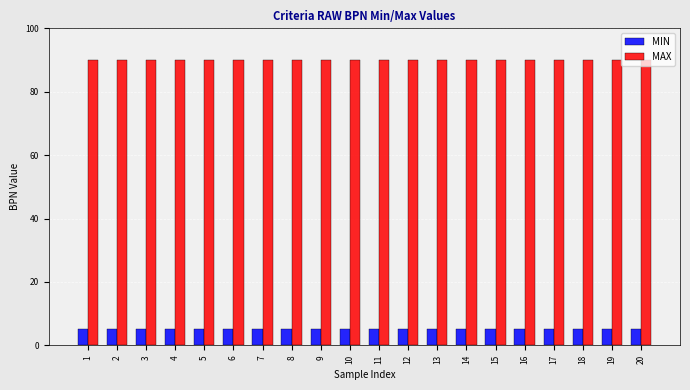

Reading left to right, list all the values displayed in this chart.

MIN: 1=5	2=5	3=5	4=5	5=5	6=5	7=5	8=5	9=5	10=5	11=5	12=5	13=5	14=5	15=5	16=5	17=5	18=5	19=5	20=5
MAX: 1=90	2=90	3=90	4=90	5=90	6=90	7=90	8=90	9=90	10=90	11=90	12=90	13=90	14=90	15=90	16=90	17=90	18=90	19=90	20=90